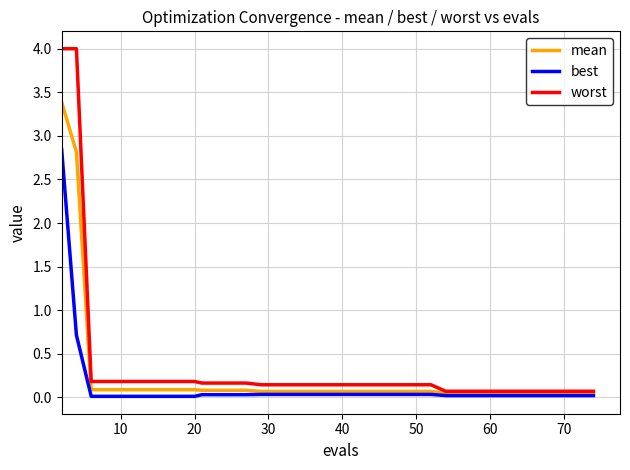

What is the highest value of the best series?

2.8